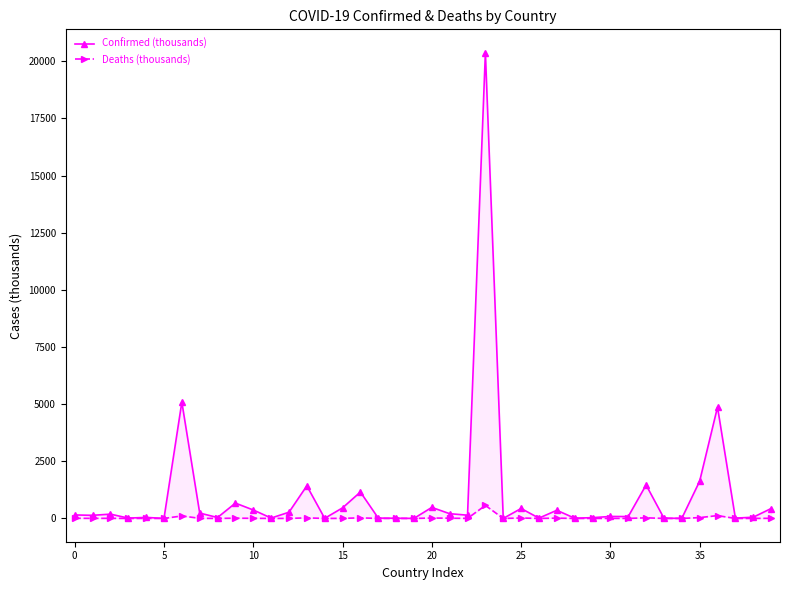

What is the label of the 28th point from the right?

12